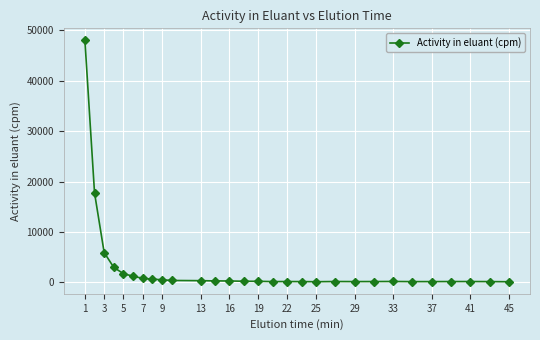

What is the difference between the maximum and minimum values?

47839.5